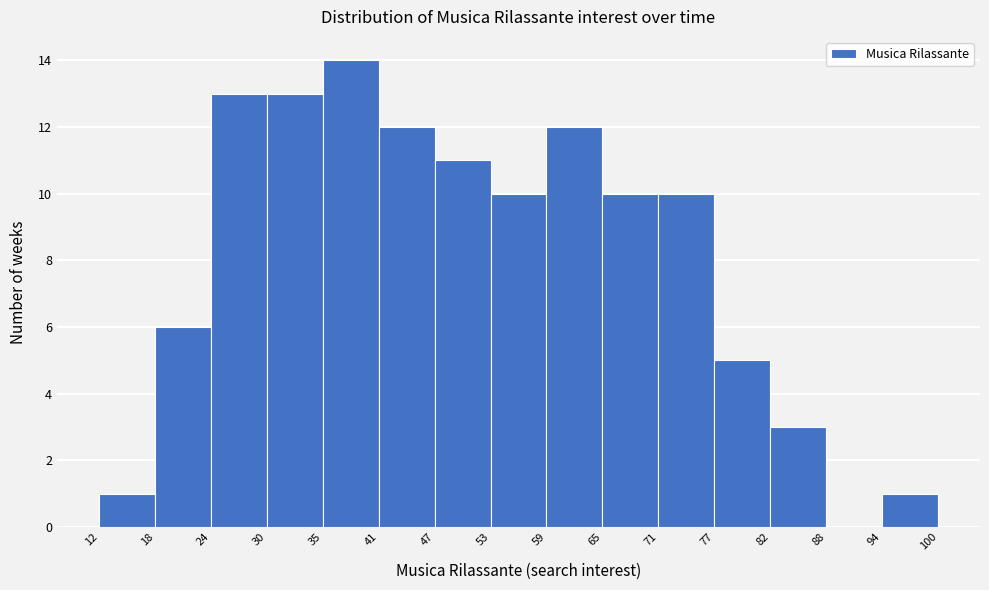

Which range on the x-axis has the tallest bar?

35 to 41